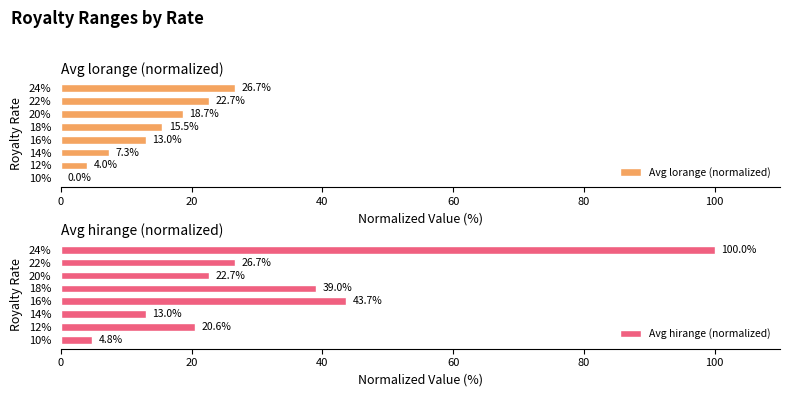

What is the average value of the Avg hirange (normalized) series?

33.8